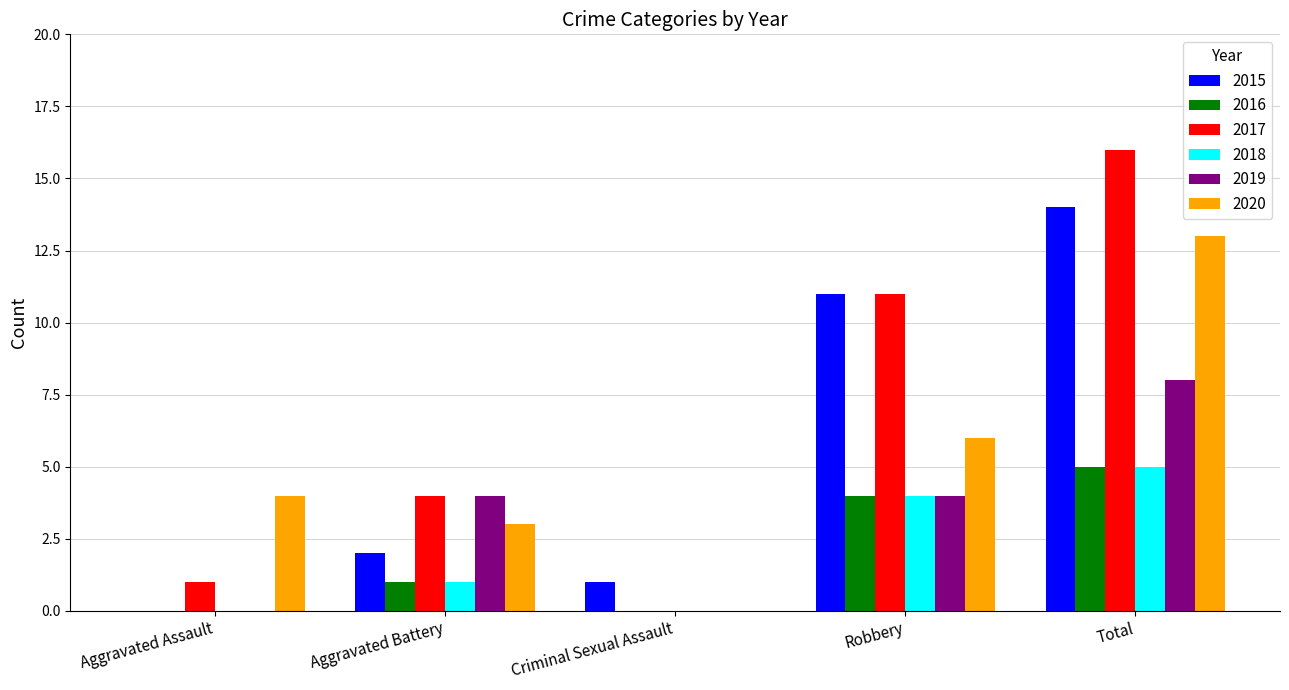

What is the average value of the 2019 series?

3